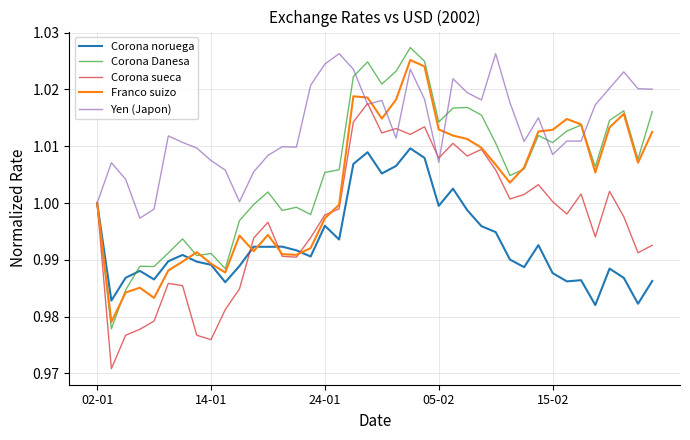

Which series has the largest range (max minus min)?

Corona Danesa